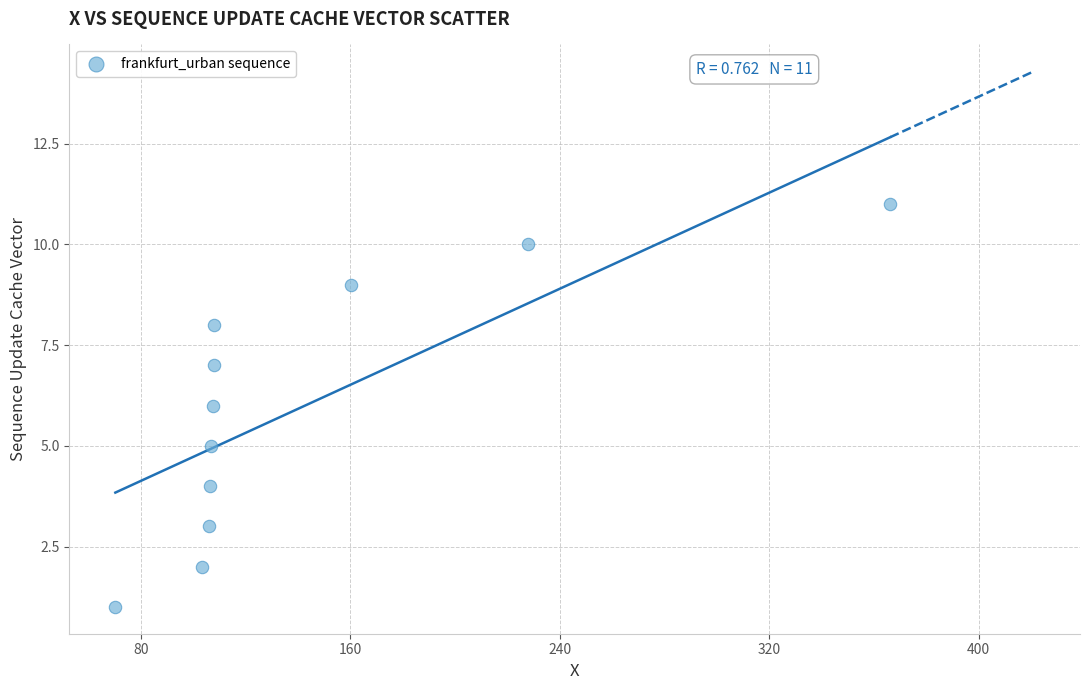

What is the range of Y values (max minus min)?

10